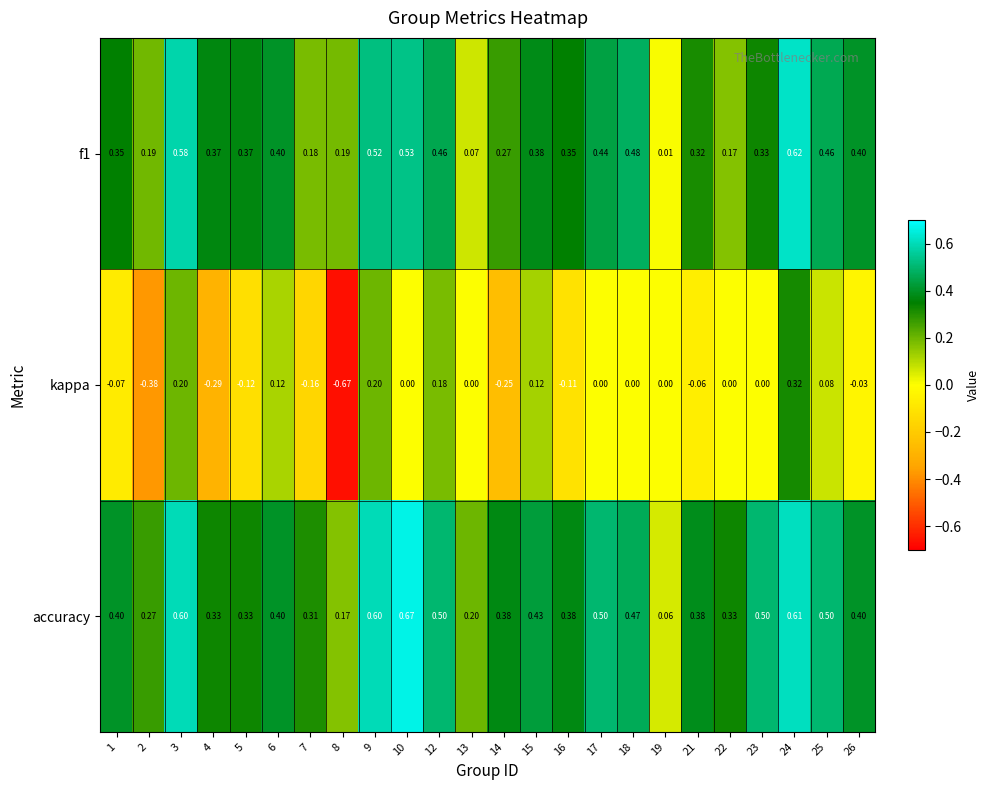

Which series has the largest total across all categories?

accuracy